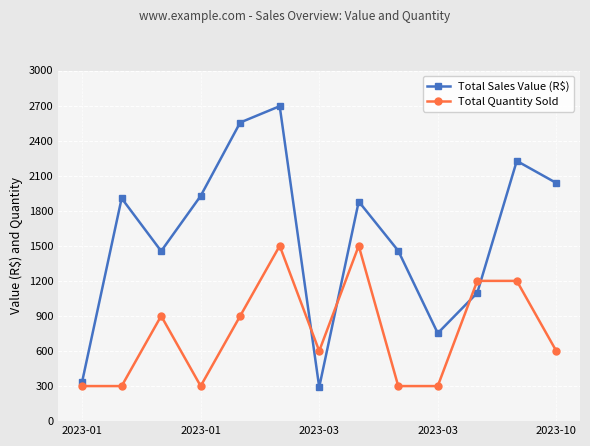

How many data points in Total Sales Value (R$) are above 1878?

7